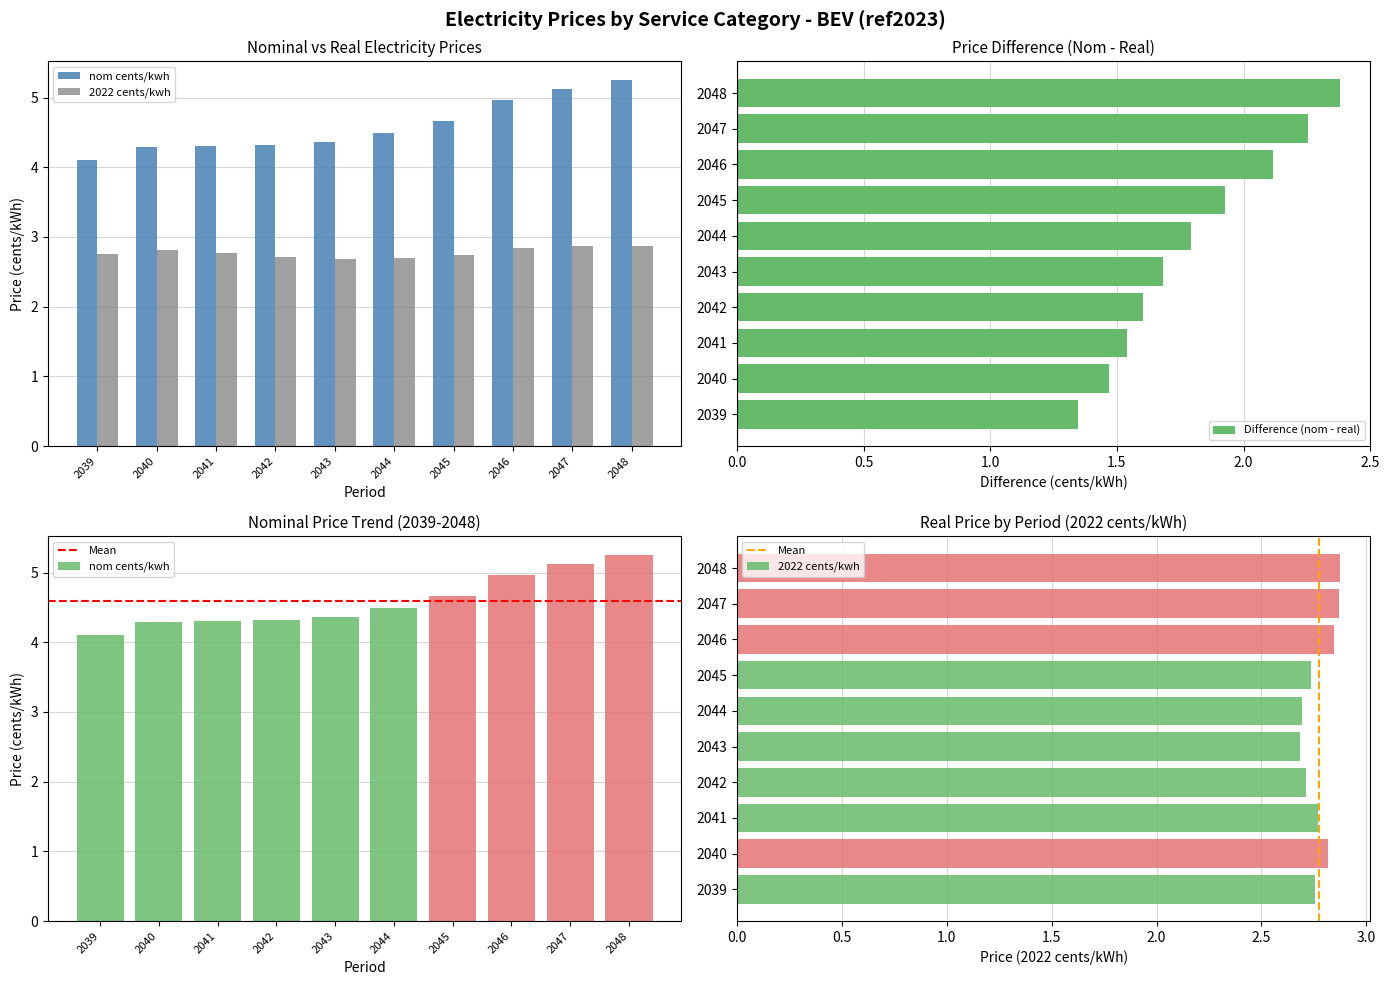

List the labels in order of 2022 cents/kwh value, largest first.

2048, 2047, 2046, 2040, 2041, 2039, 2045, 2042, 2044, 2043